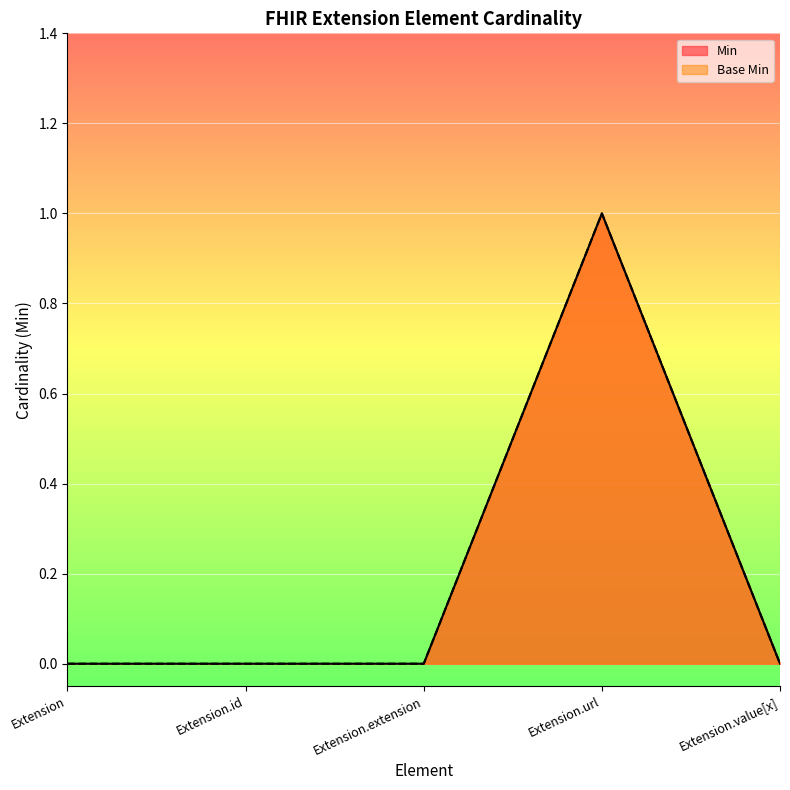

How many interior local peaks does the Base Min series have?

1